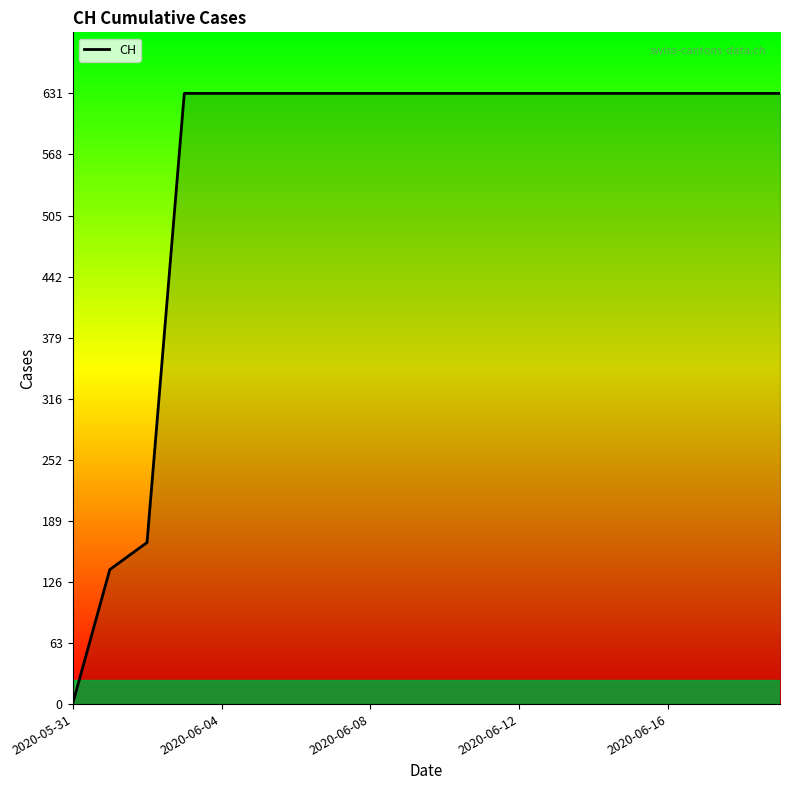

What is the difference between the maximum and minimum values?

631